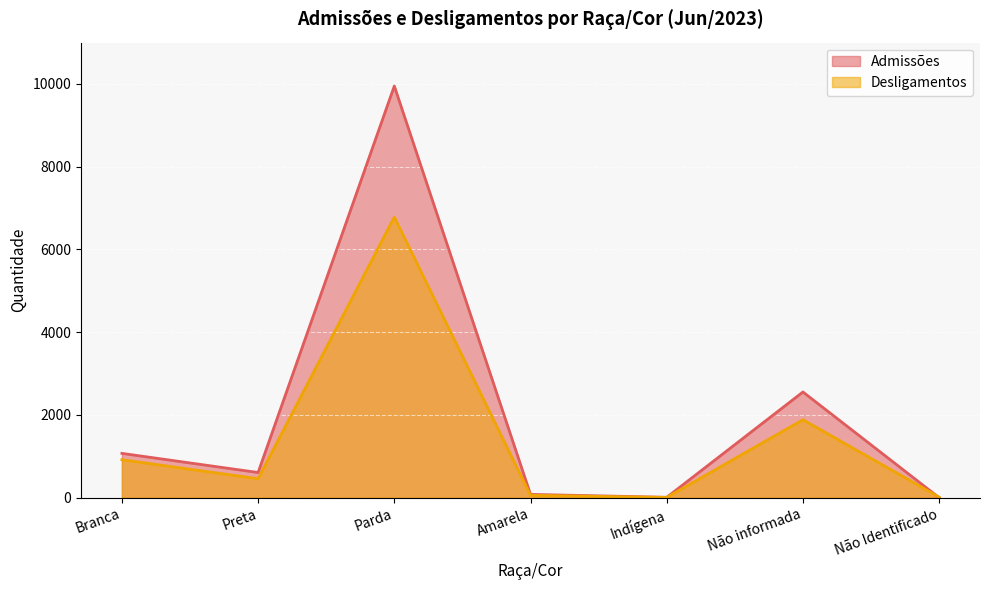

Rank the series by their average value, from highest to lowest.

Admissões, Desligamentos